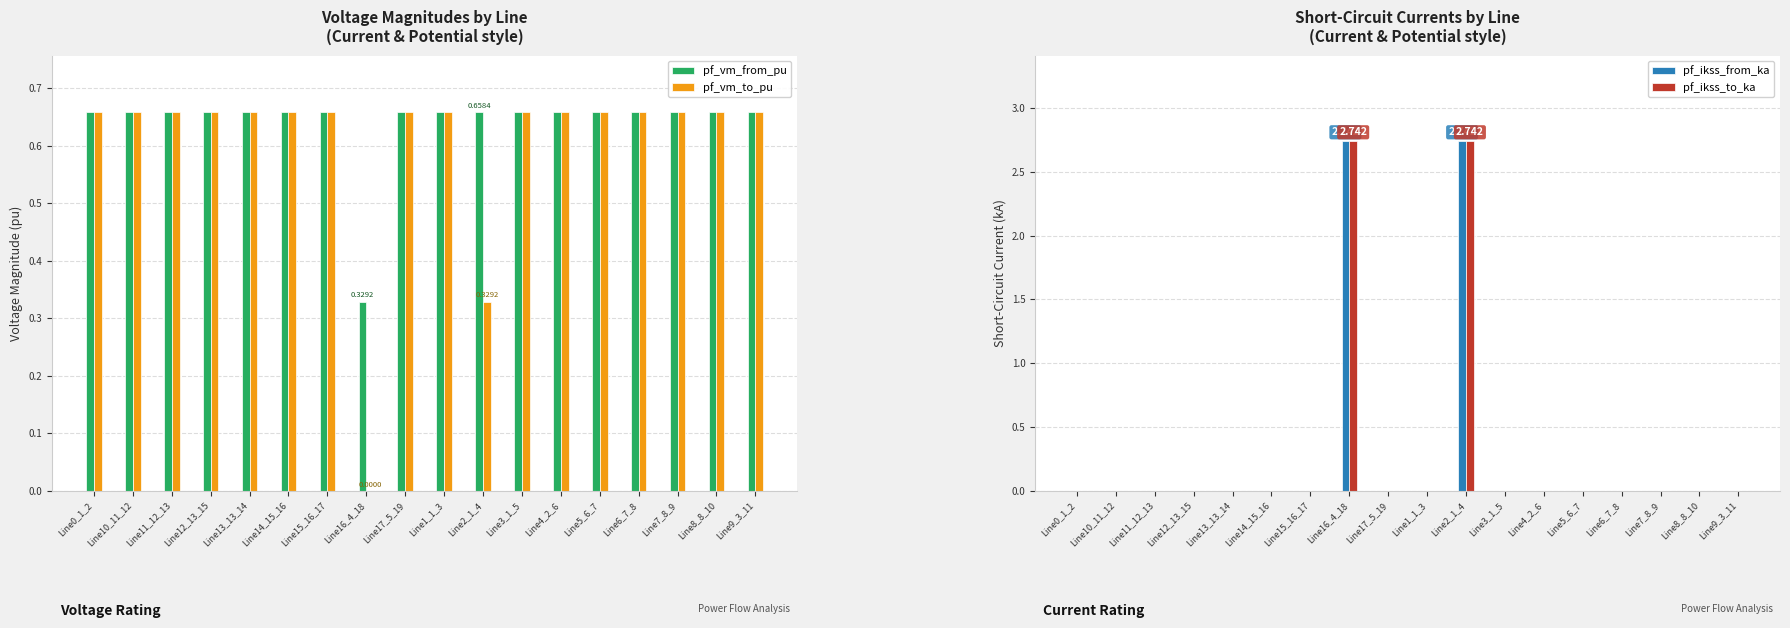

Rank the series at Line10_11_12 from lowest to highest value.

pf_ikss_from_ka, pf_ikss_to_ka, pf_vm_from_pu, pf_vm_to_pu